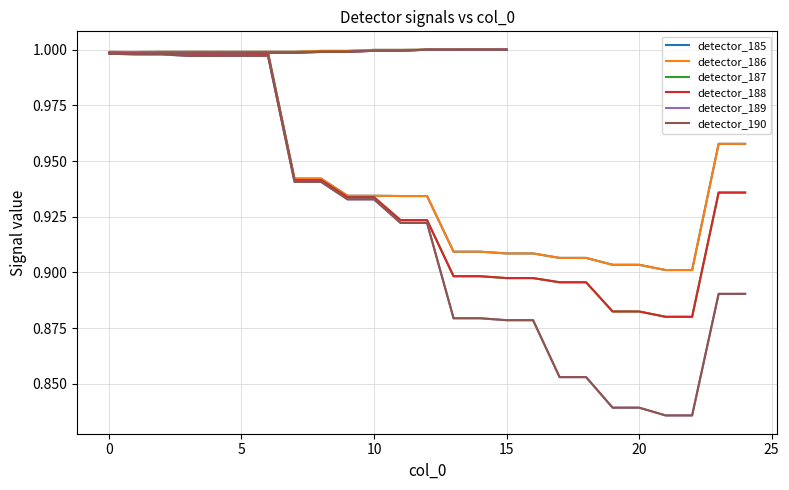

Which series has the widest spread of values?

detector_189